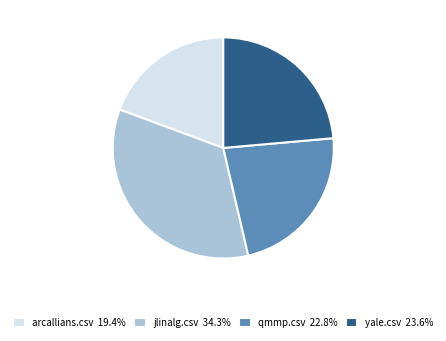

Does any single category account for the majority?

No